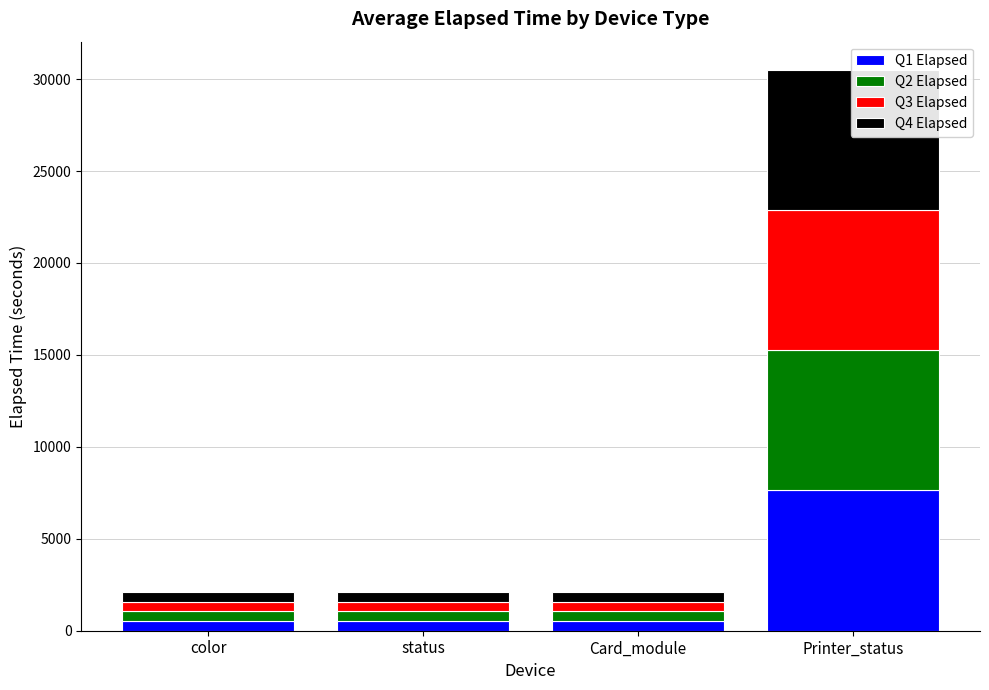

What position from the right is Card_module?

2